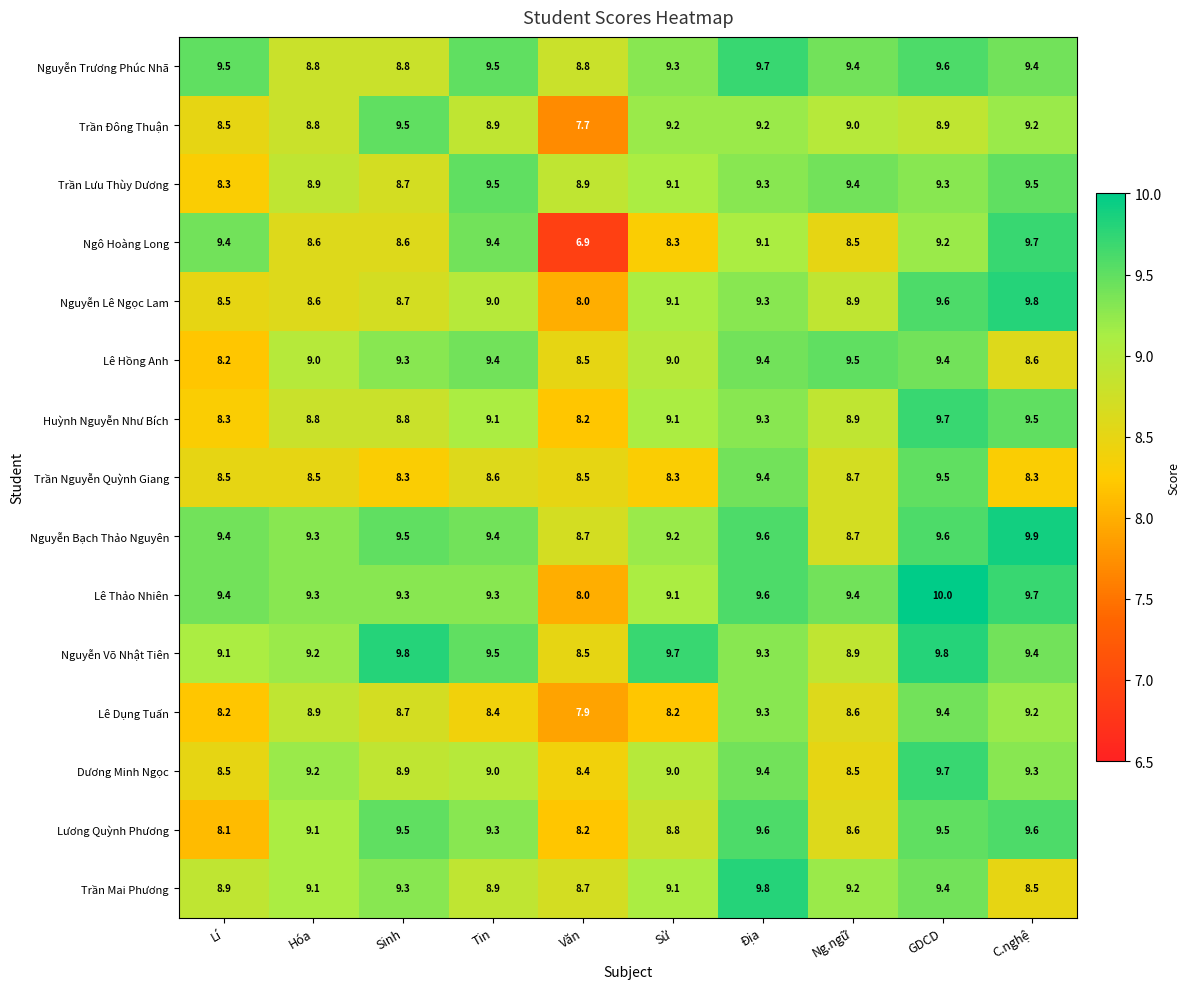

What is the difference between the second highest and minimum values in the Lê Hồng Anh series?

1.2